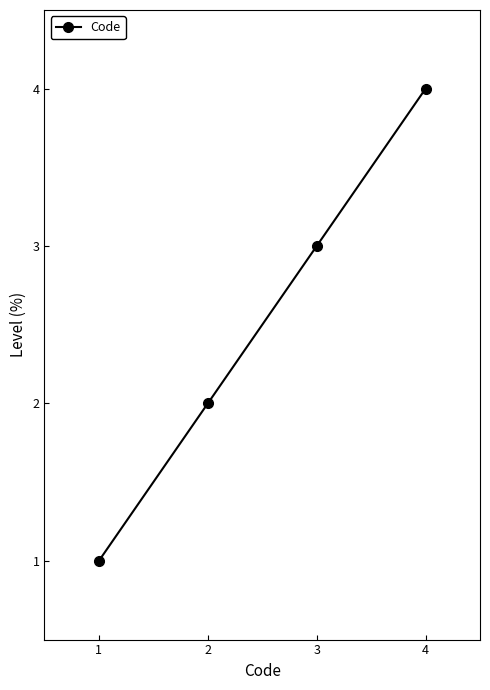

At which label is the value closest to 2?

2